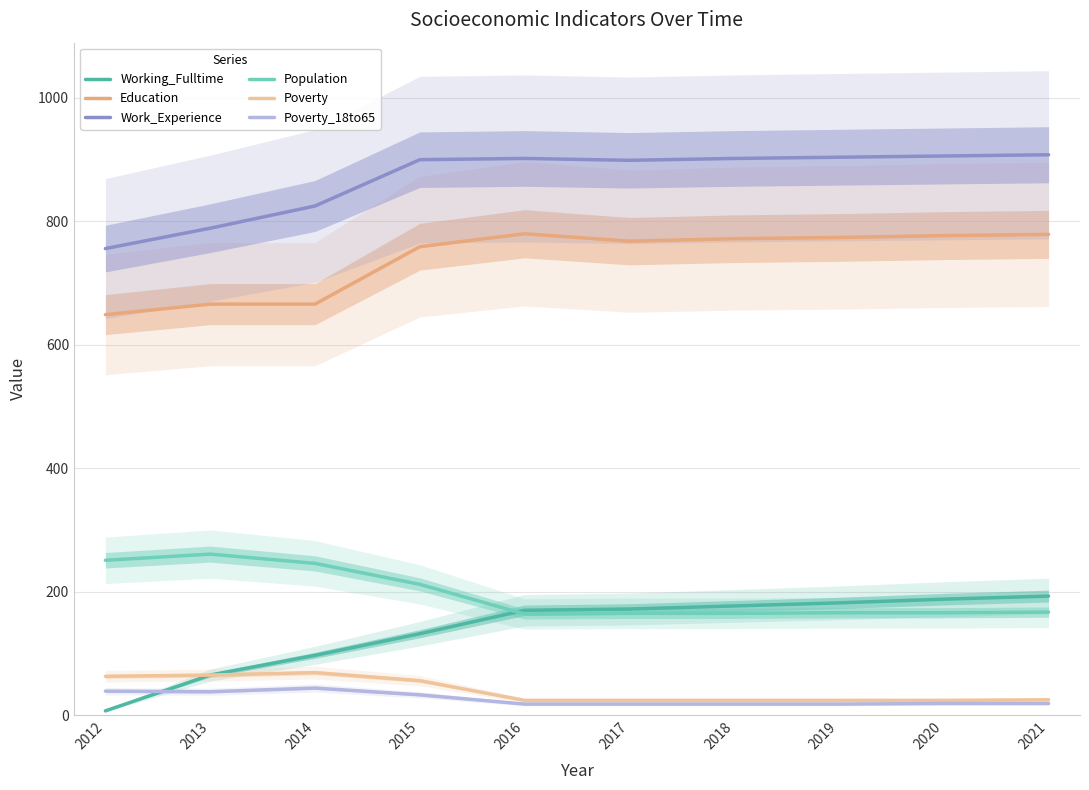

How many values in the Population series are below 167?

5